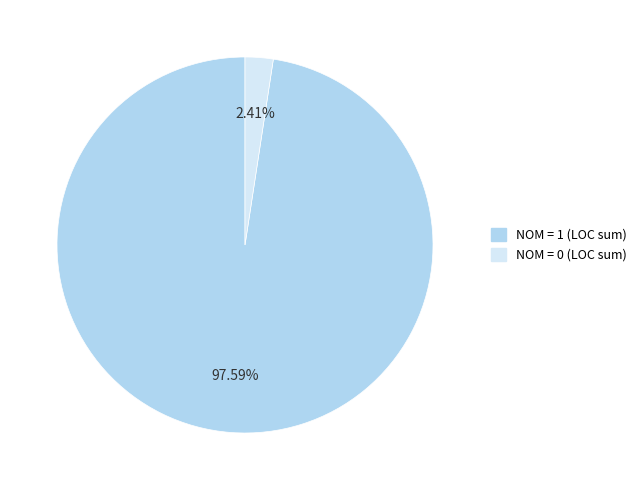

Is there a majority slice in this chart?

Yes